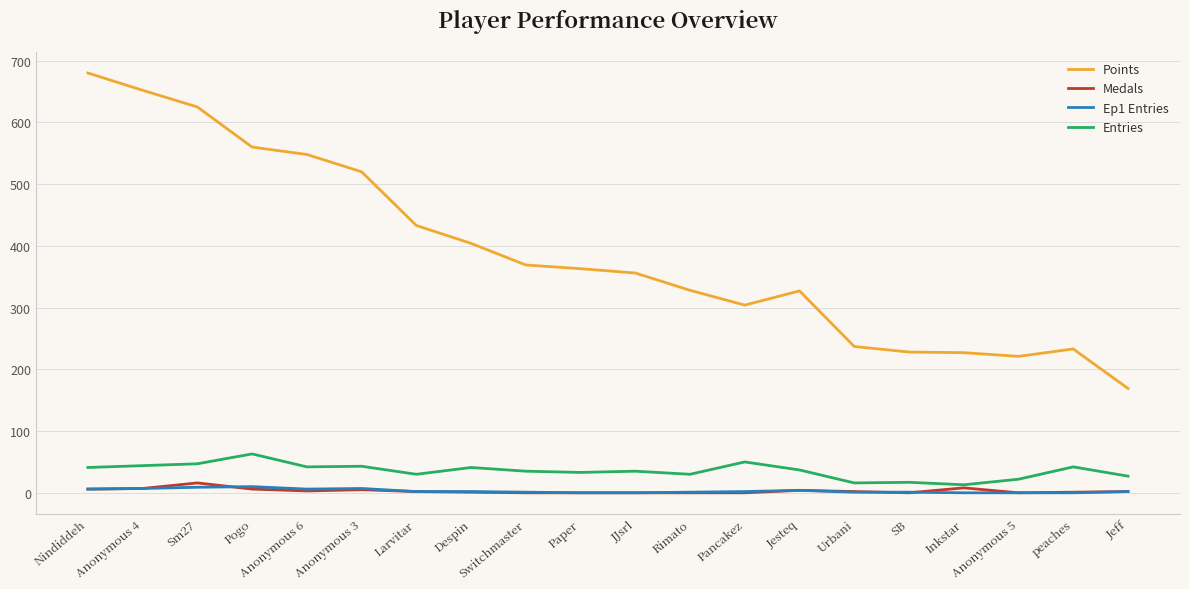

True or false: Points has a value of 560 at Pogo.

True